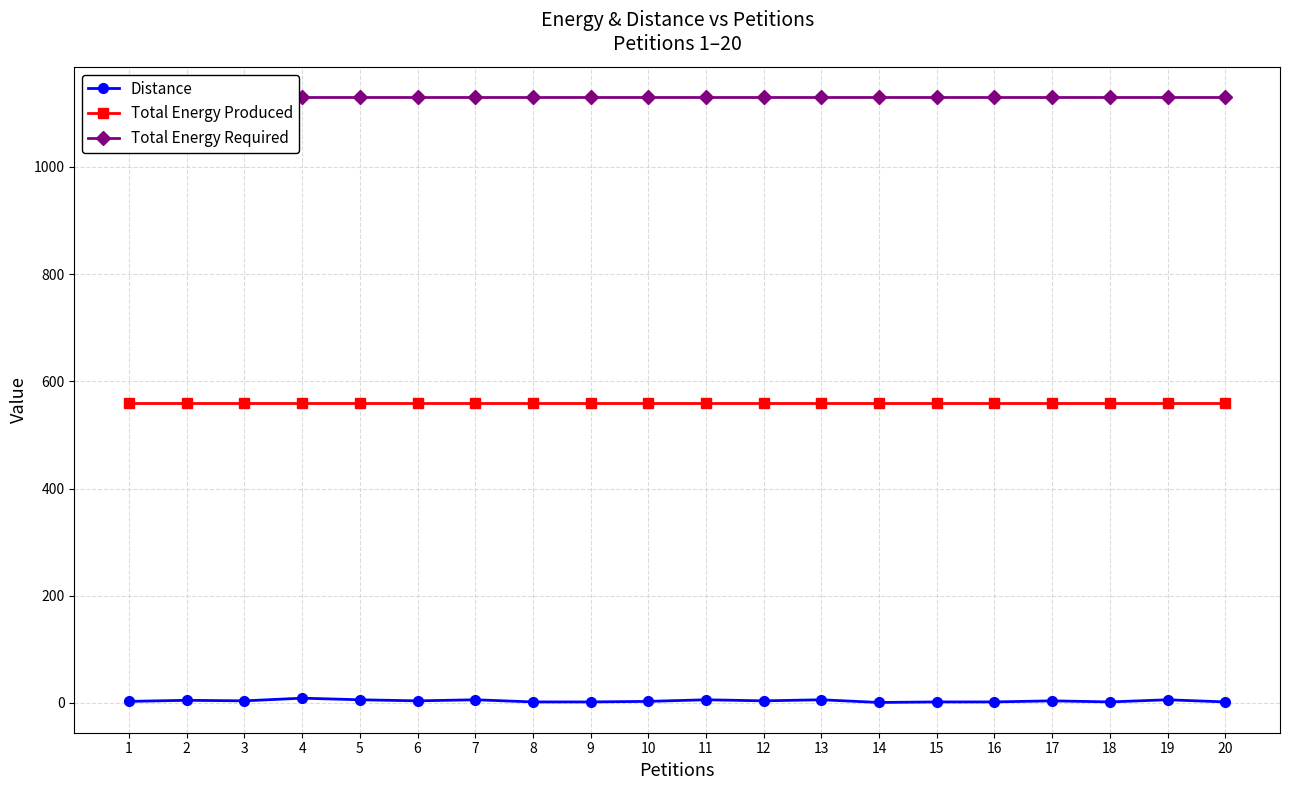

What is the value of the Total Energy Required point at the 13th from the left?

1130